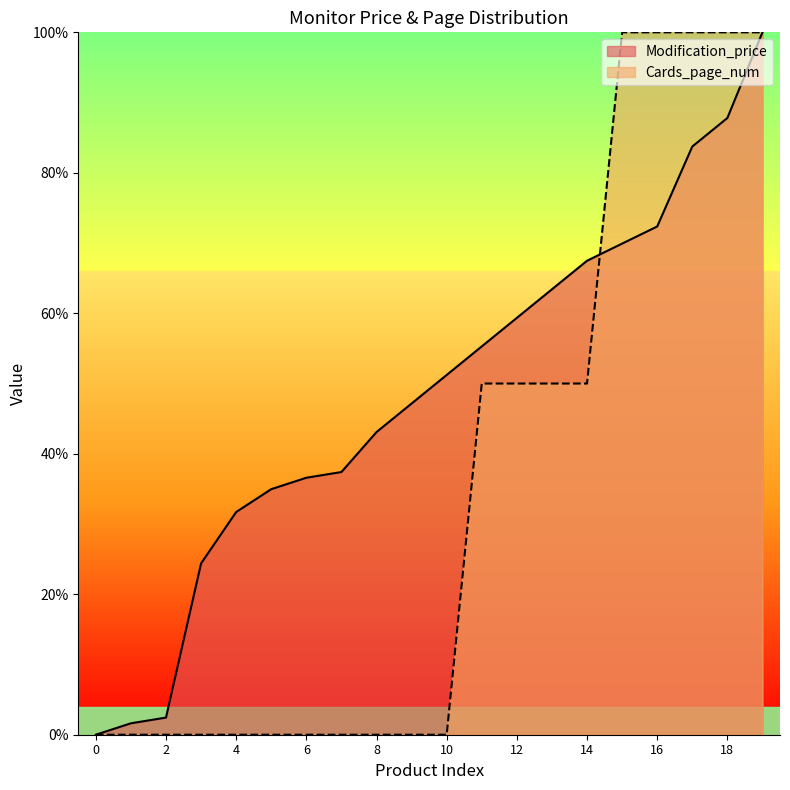

Reading left to right, transcribe all the data shown in this chart.

Modification_price: 0.0	0.0	0.0	0.2	0.3	0.3	0.4	0.4	0.4	0.5	0.5	0.6	0.6	0.6	0.7	0.7	0.7	0.8	0.9	1.0
Cards_page_num: 0.0	0.0	0.0	0.0	0.0	0.0	0.0	0.0	0.0	0.0	0.0	0.5	0.5	0.5	0.5	1.0	1.0	1.0	1.0	1.0